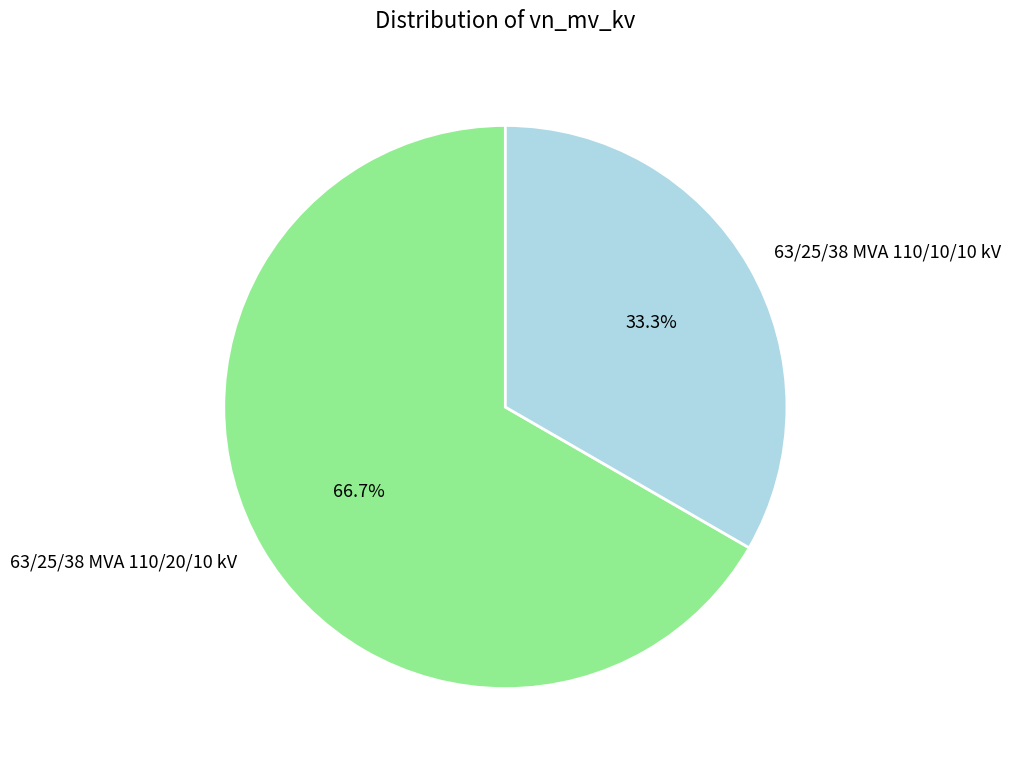

What is the smallest slice in the pie chart?

63/25/38 MVA 110/10/10 kV